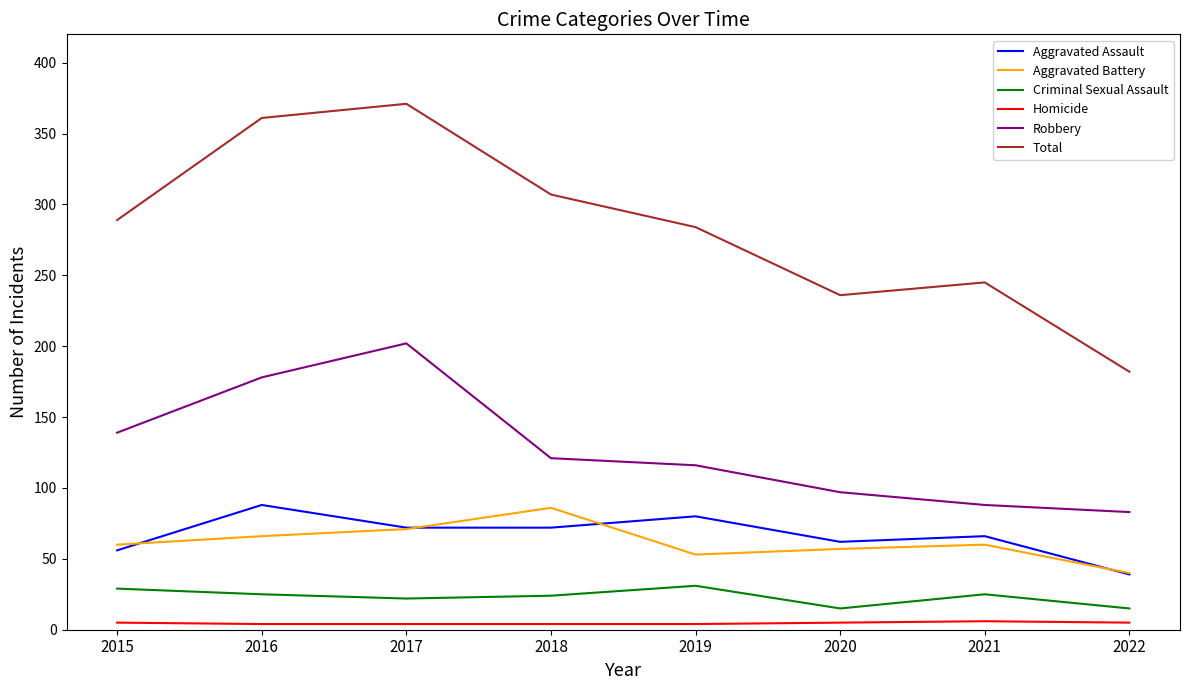

True or false: Aggravated Battery has a value of 71 at 2017.

True